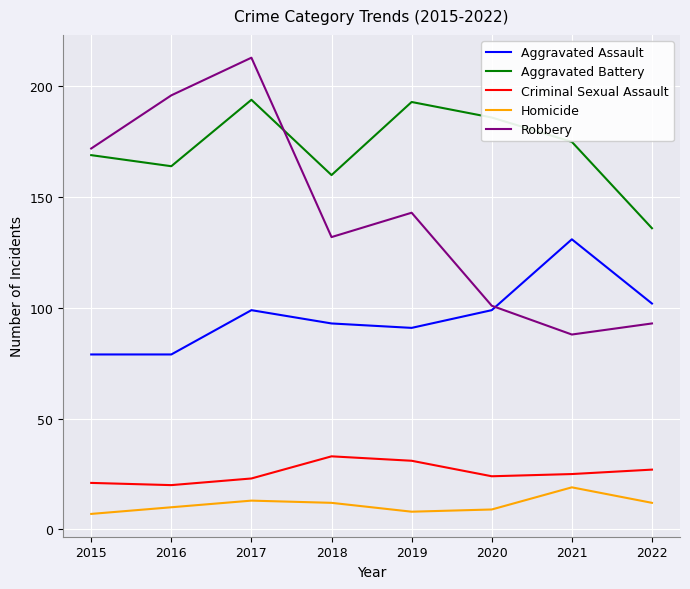

At which category does Aggravated Assault reach its first local peak?

2017